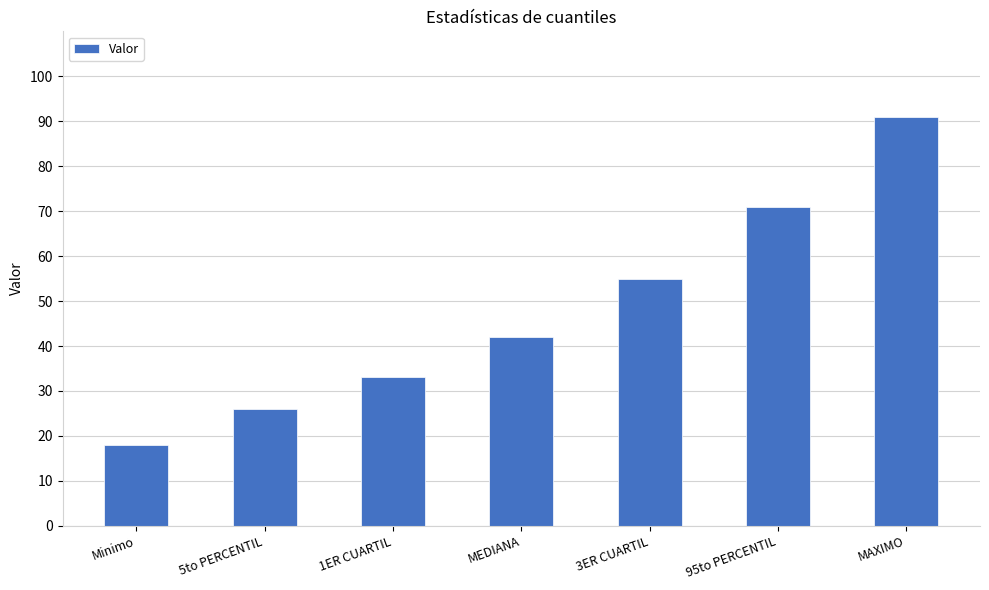

What is the average value?

48